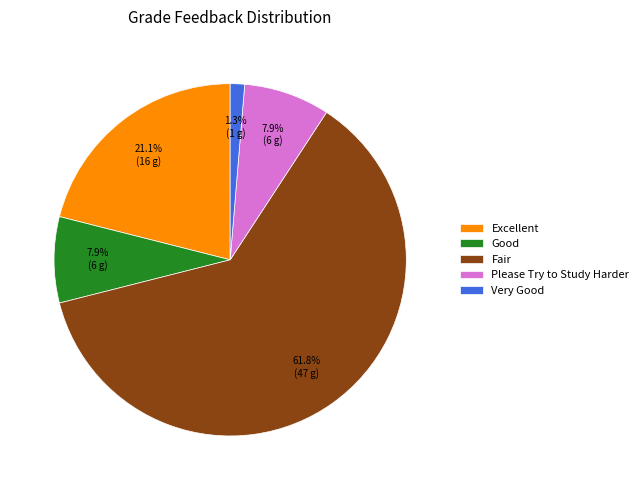

Which category has the biggest portion of the pie?

Fair